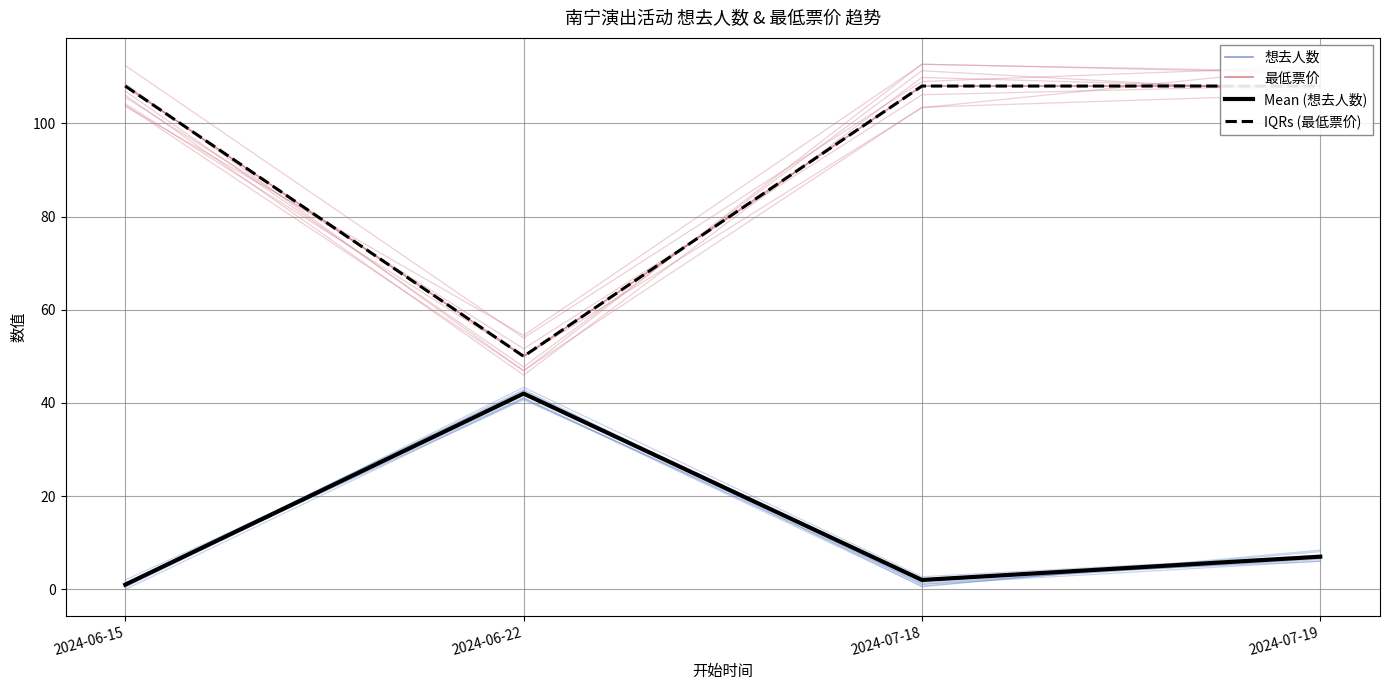

What is the value of the IQRs (最低票价) point at the 4th from the left?

108